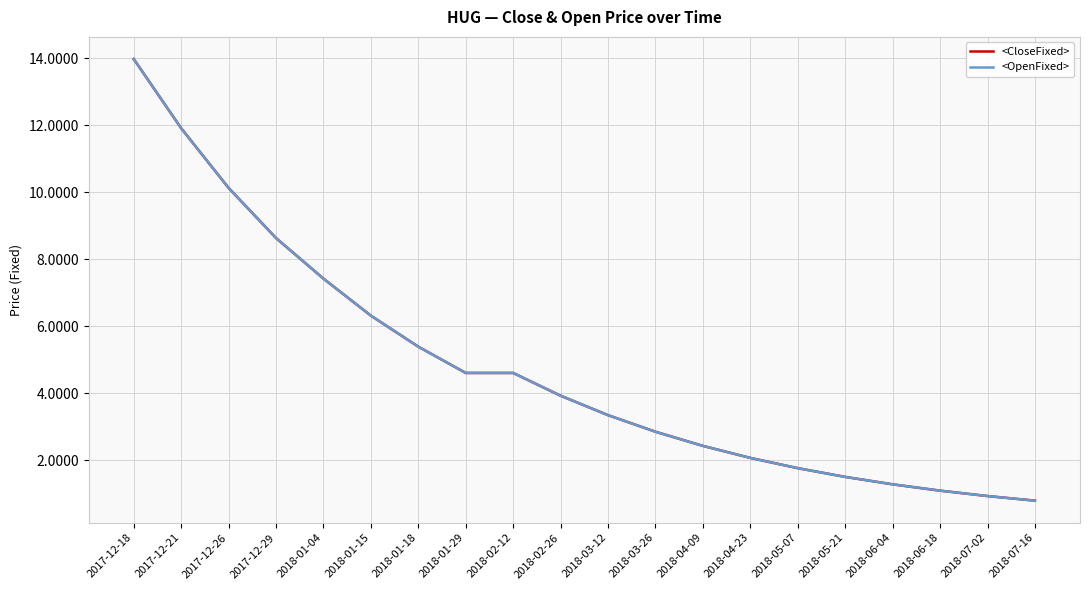

At how many categories does at least one series exceed 2?

14